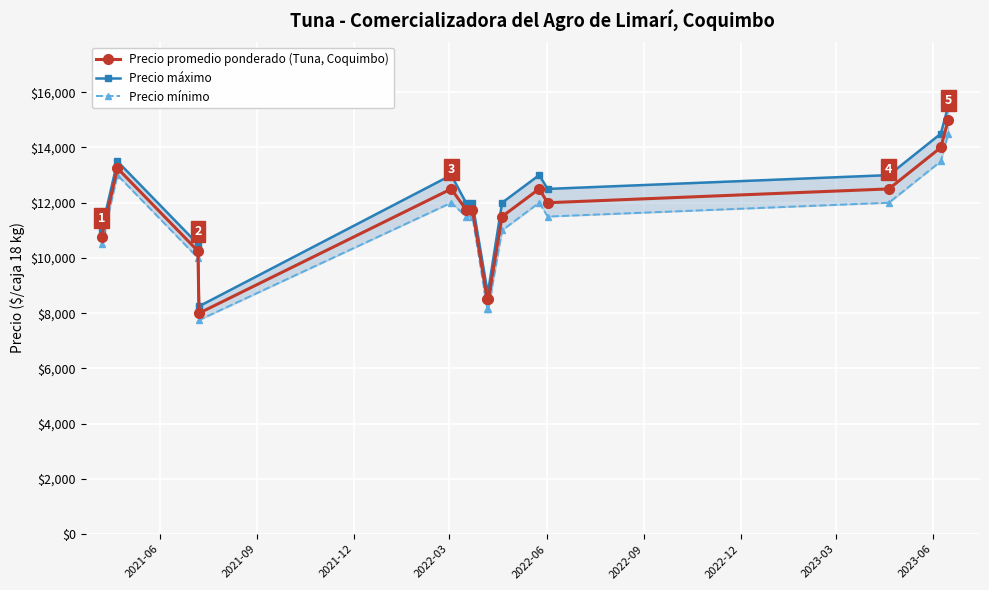

Rank the series by their maximum value, from lowest to highest.

Precio mínimo, Precio promedio ponderado (Tuna, Coquimbo), Precio máximo